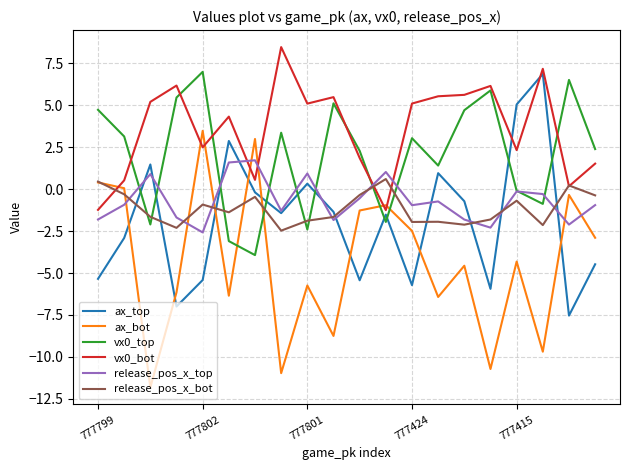

What is the lowest value of the vx0_top series?

-3.9